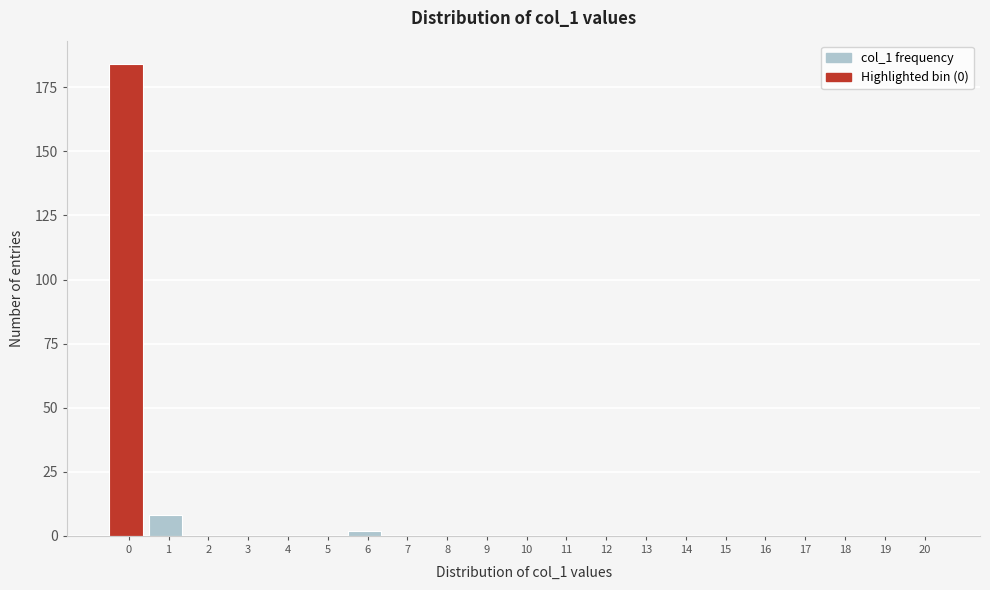

Reading right to left, extract all data points from this chart.

20=0	19=0	18=0	17=0	16=0	15=0	14=0	13=0	12=0	11=0	10=0	9=0	8=0	7=0	6=2	5=0	4=0	3=0	2=0	1=8	0=184